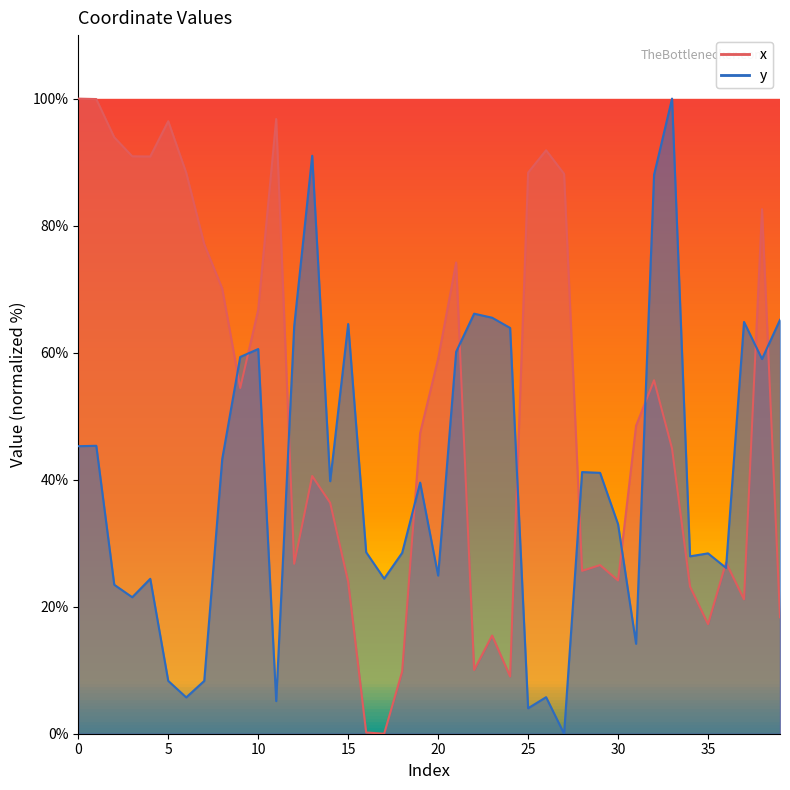

What is the difference between the y values at 6 and 31?

8.4